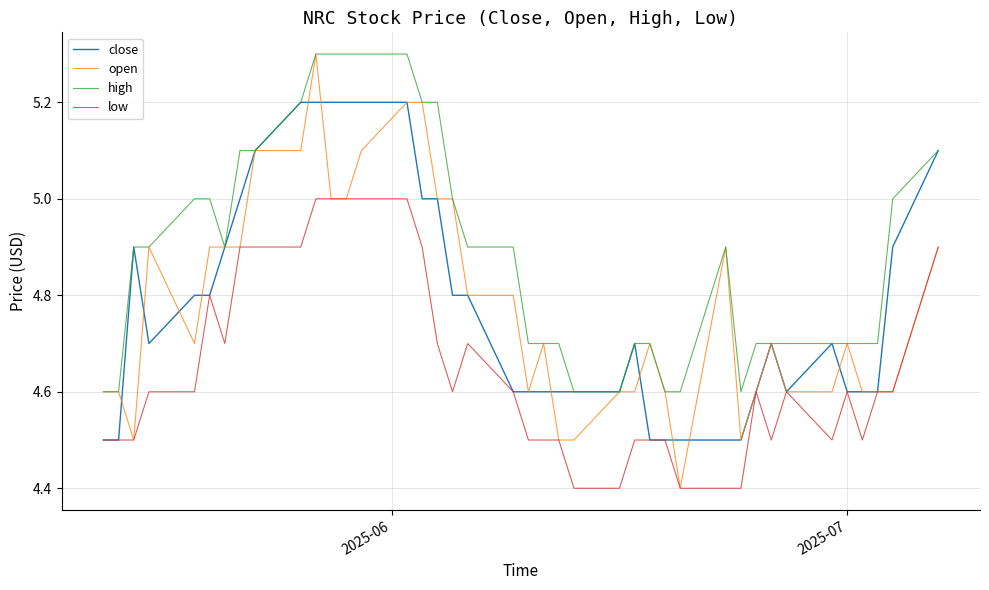

Which series has the largest total across all categories?

high